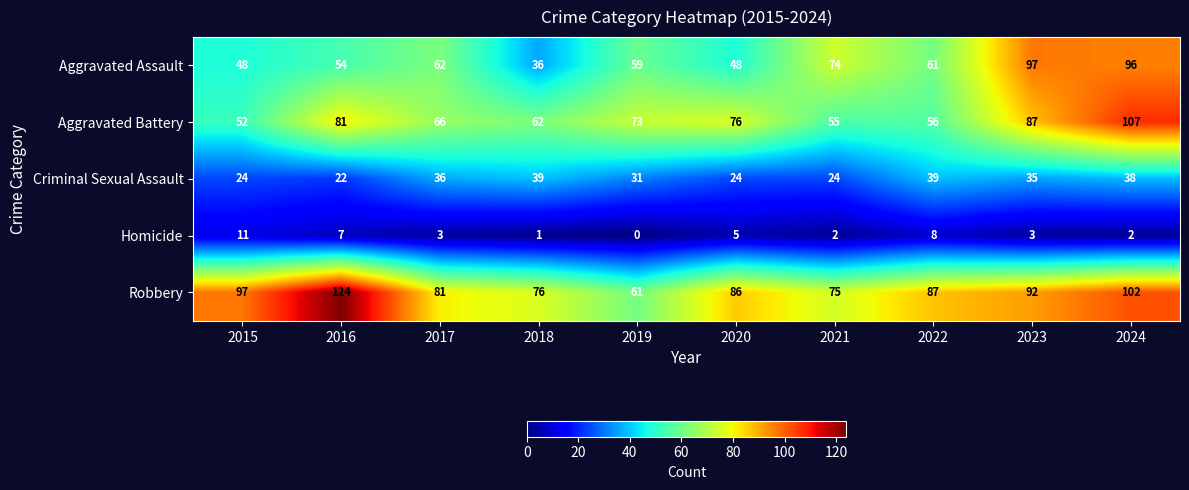

What is the spread (max minus min) of values at 2021?

73